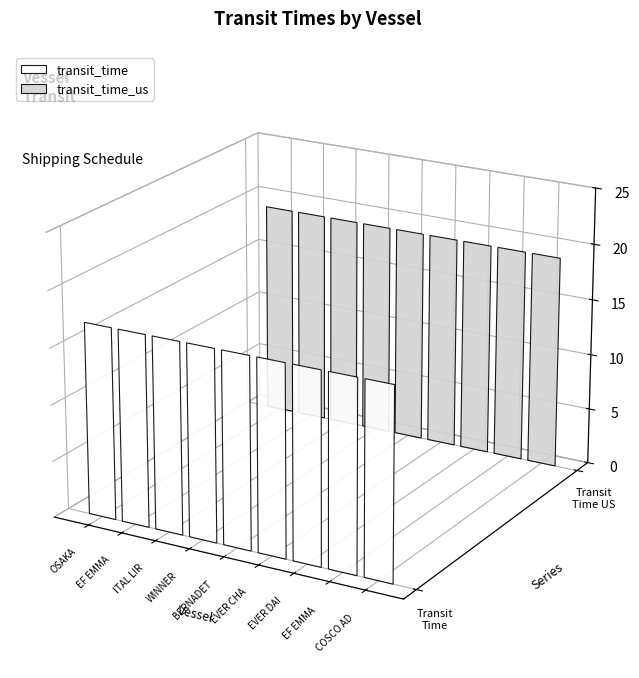

What is the value of the transit_time bar at the 1st from the left?

17